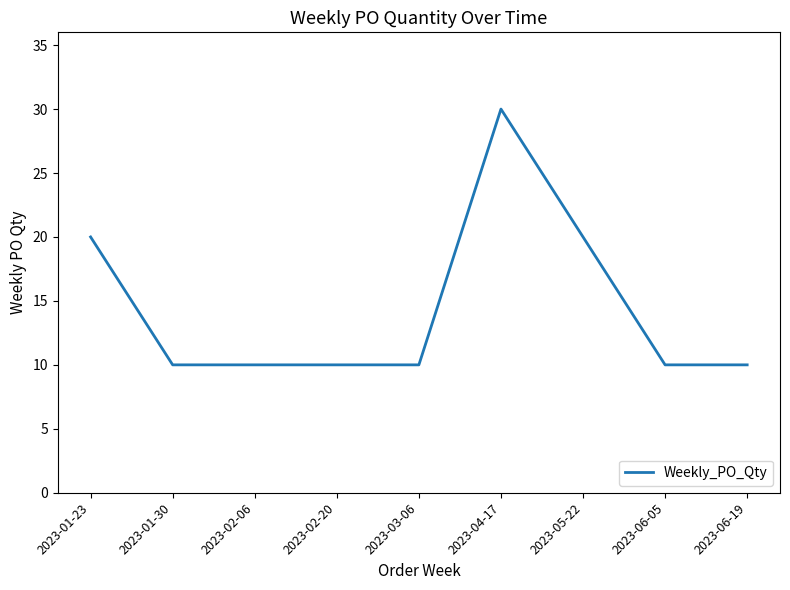

How many lines are shown in the chart?

1